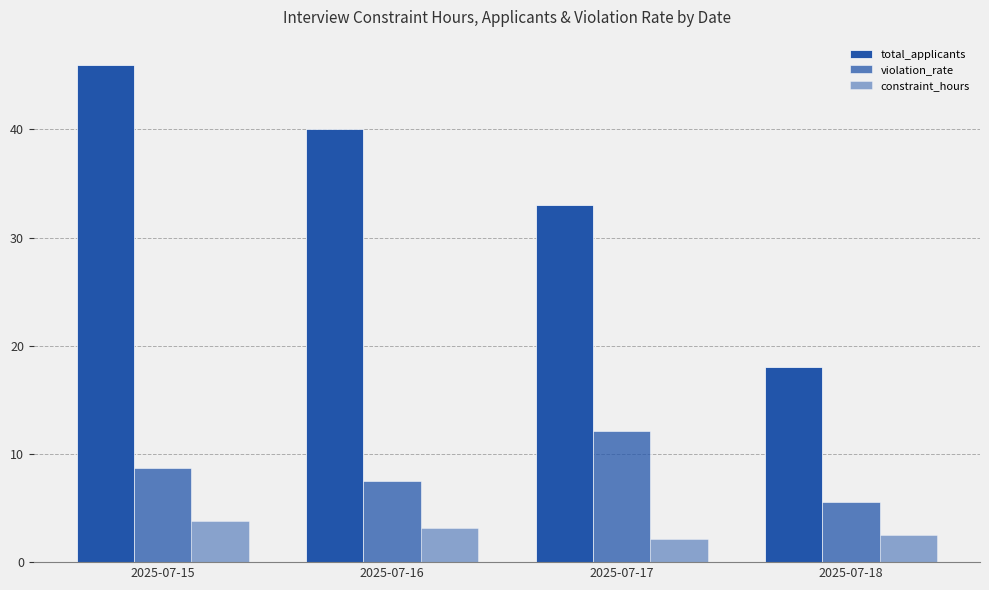

How many values in the total_applicants series are below 40?

2